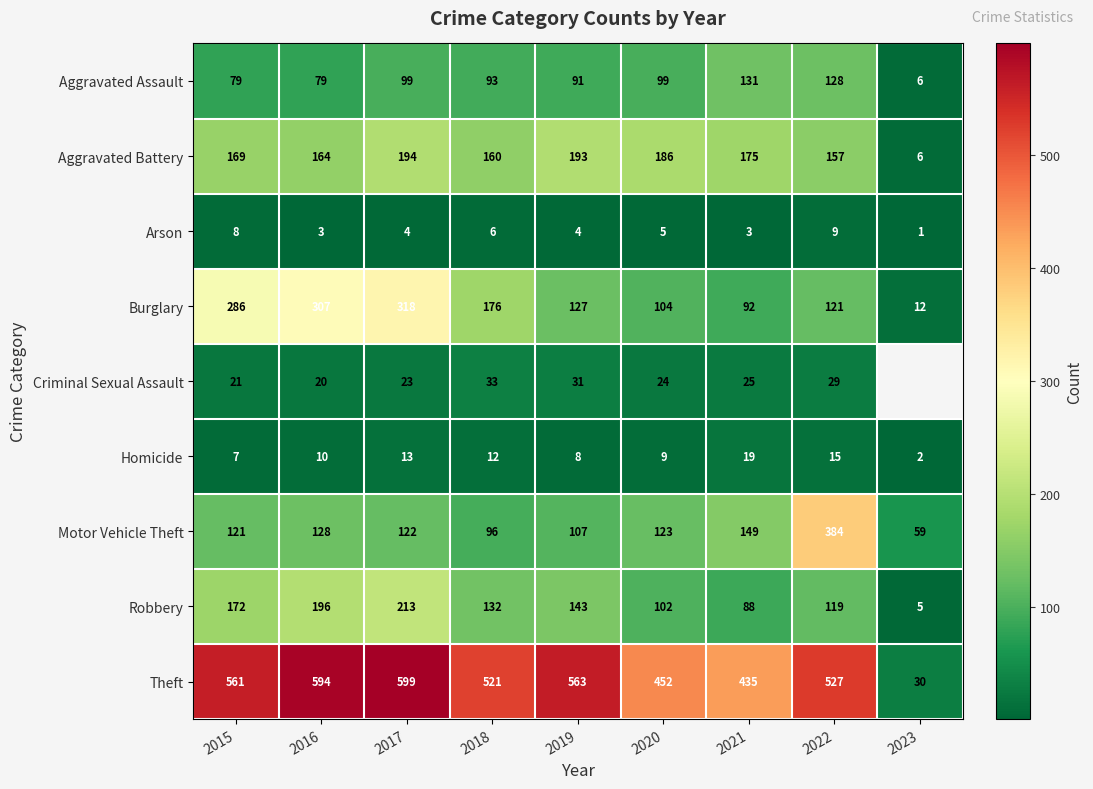

Which series changed the most between 2015 and 2019?

Burglary